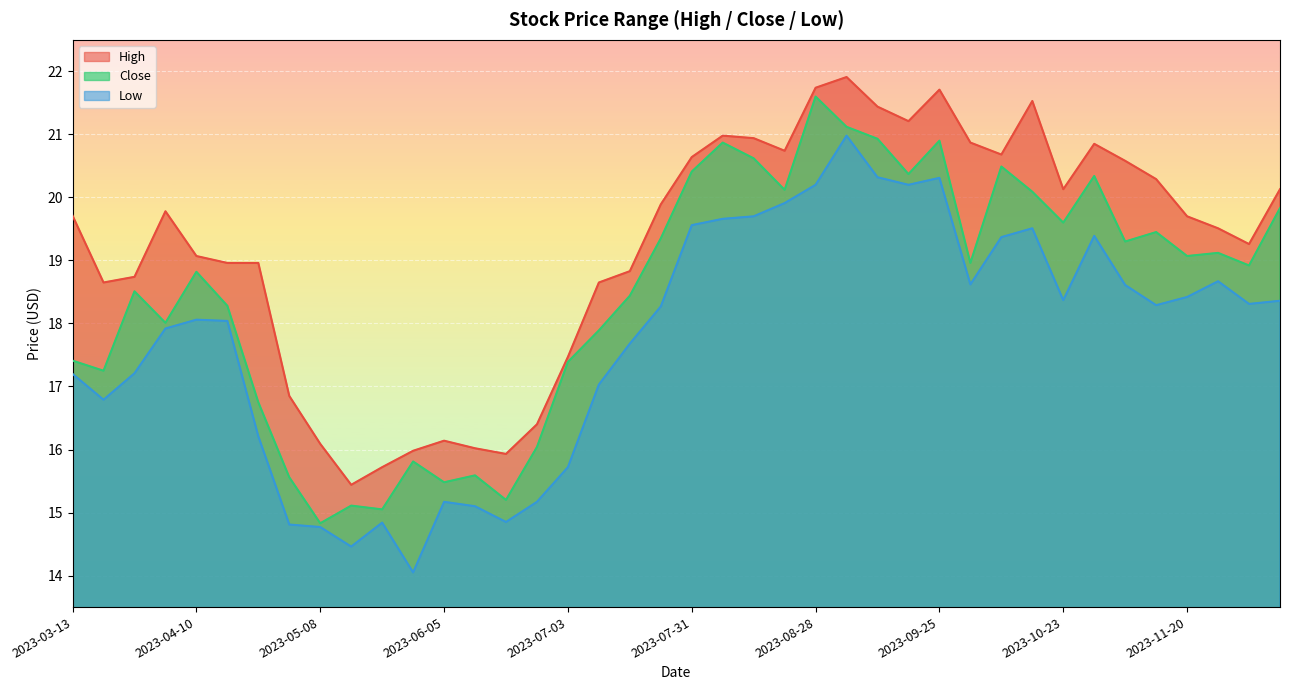

Which series has the largest total across all categories?

High